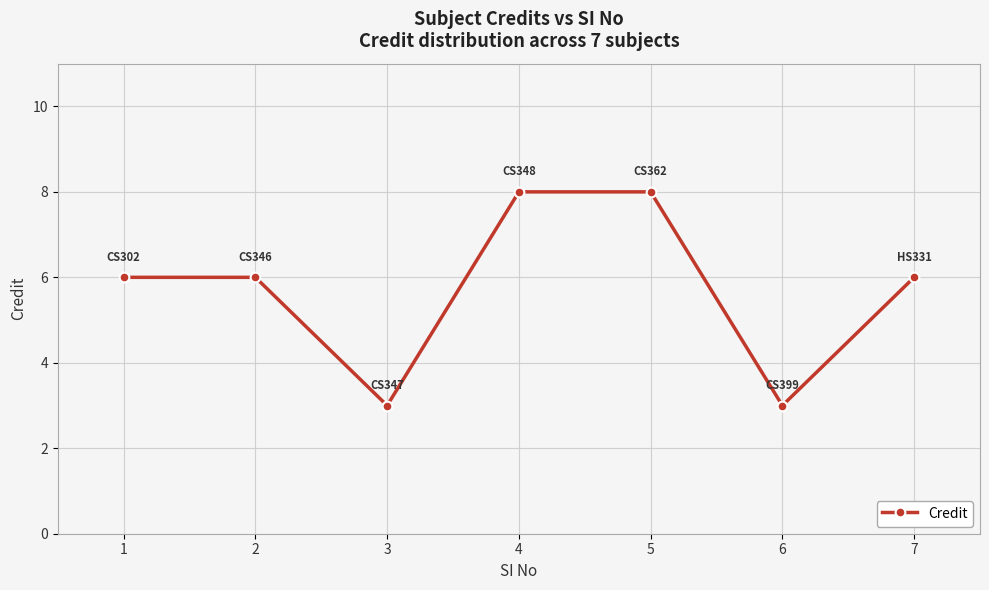

How many categories are shown in the chart?

7